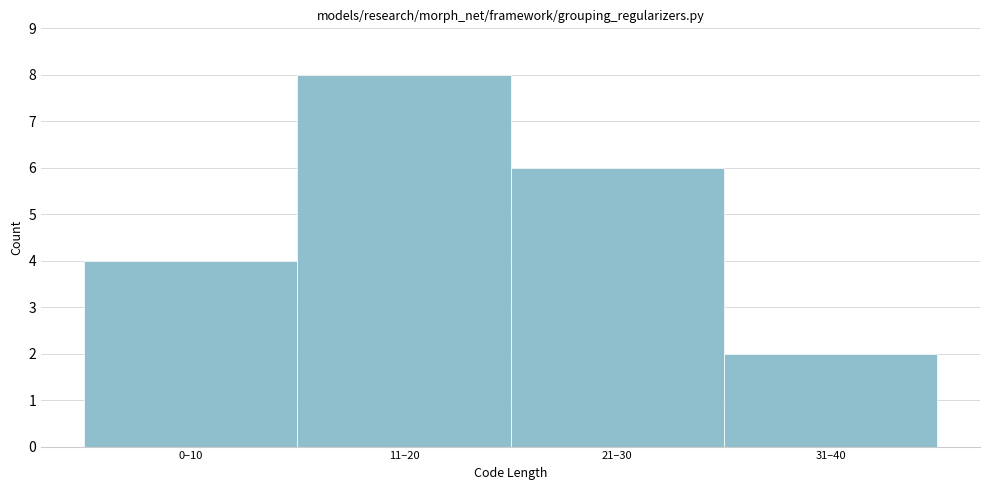

Reading right to left, list all the values displayed in this chart.

2	6	8	4